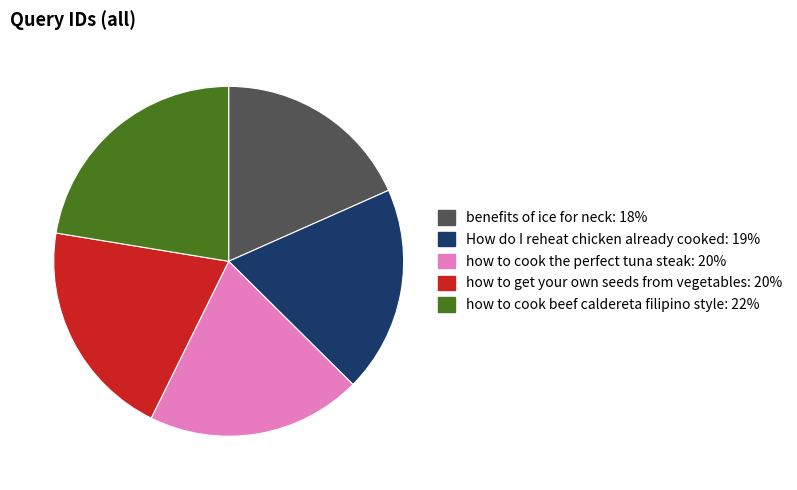

What is the smallest slice in the pie chart?

benefits of ice for neck